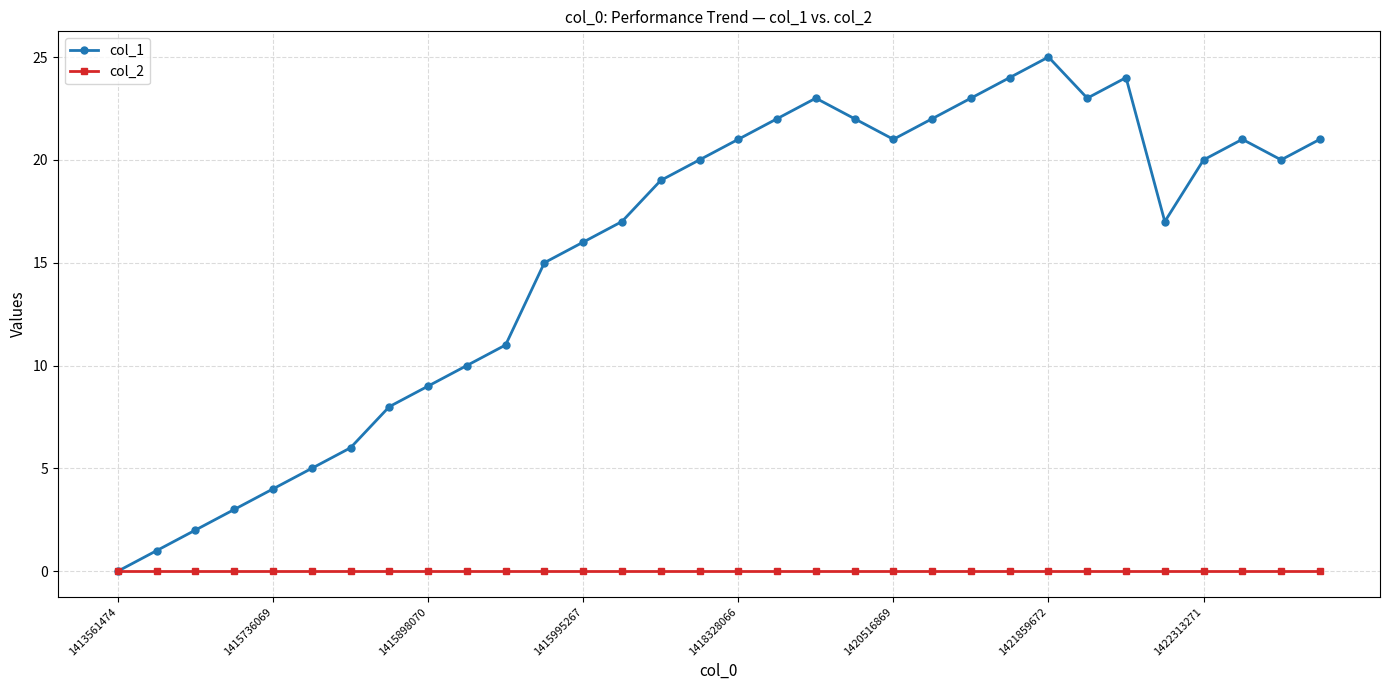

What is the greatest value displayed?

25